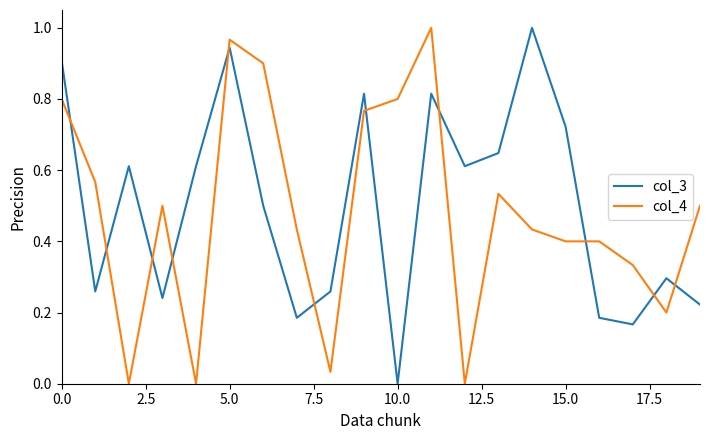

True or false: col_4 and col_3 cross at least once.

True